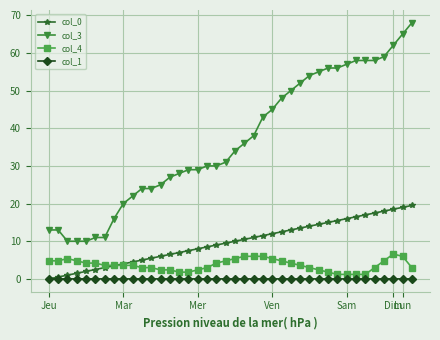

What is the value of the col_0 point at the 40th from the left?

19.5